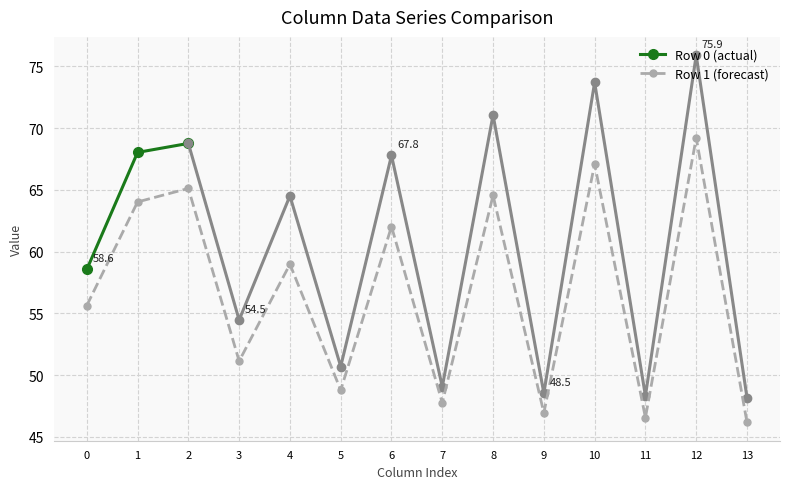

What is the value of the Series A point at the 3rd from the left?

68.8